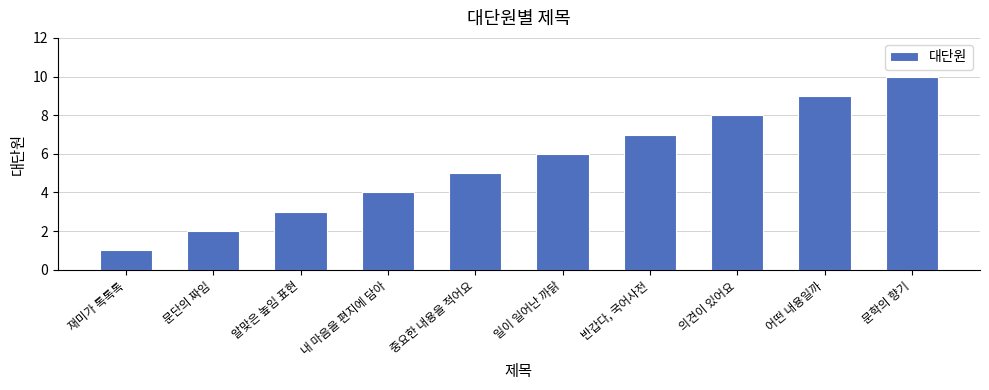

Are the bars grouped side by side (vs. stacked)?

No